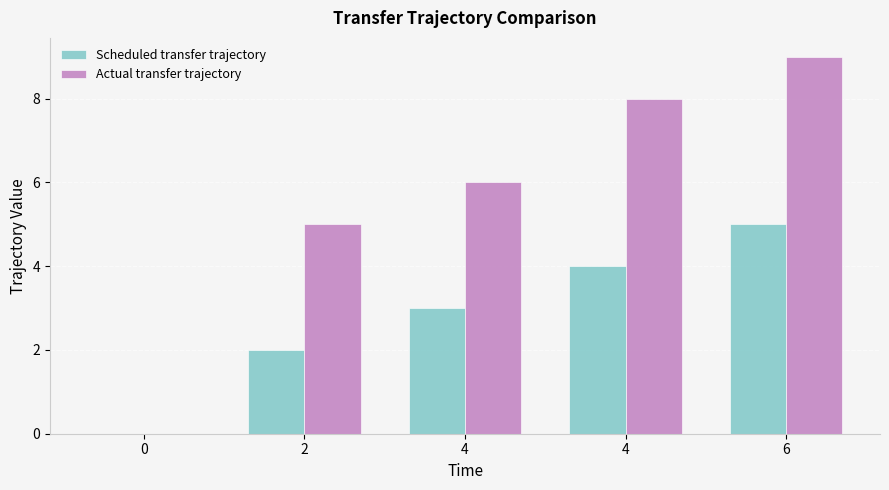

The Scheduled transfer trajectory series shows 3 at 4. True or false?

True